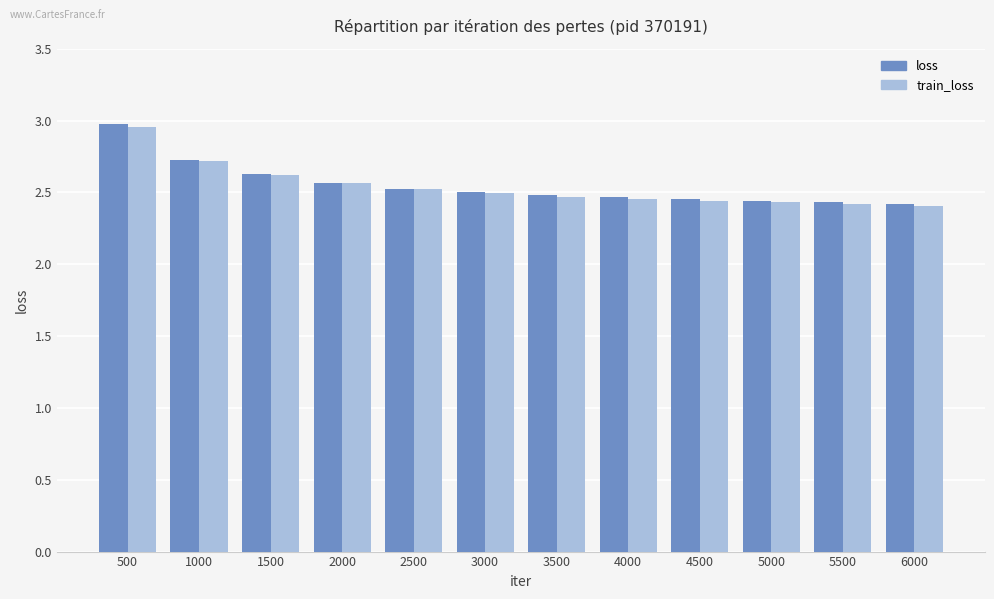

At how many categories does at least one series exceed 2?

12